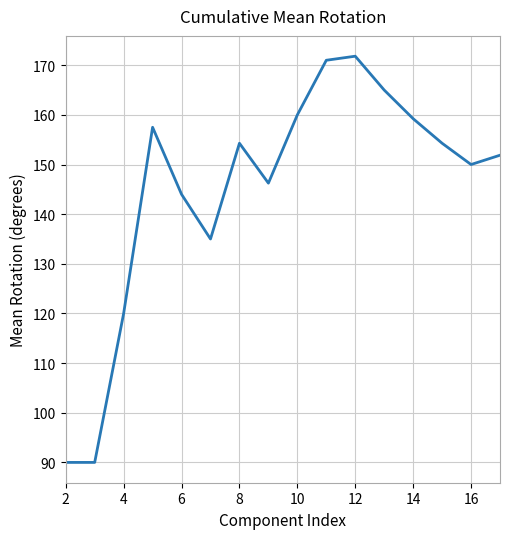

What is the average value?

145.0